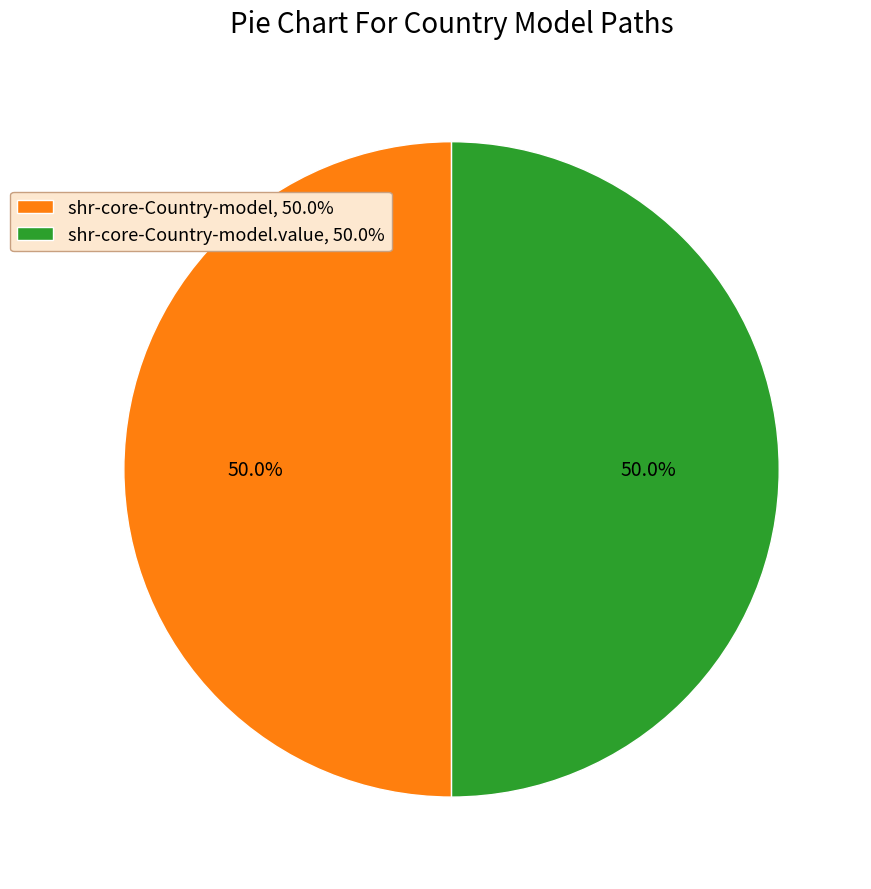

What is the ratio of the value at shr-core-Country-model, 50.0% to the value at shr-core-Country-model.value, 50.0%?

1.0